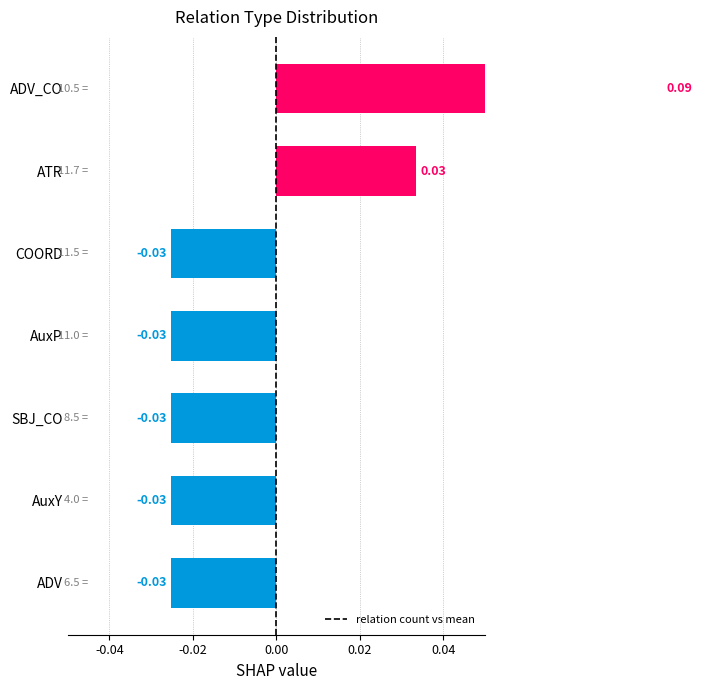

Is it true that the value at ATR is 0.0?

True